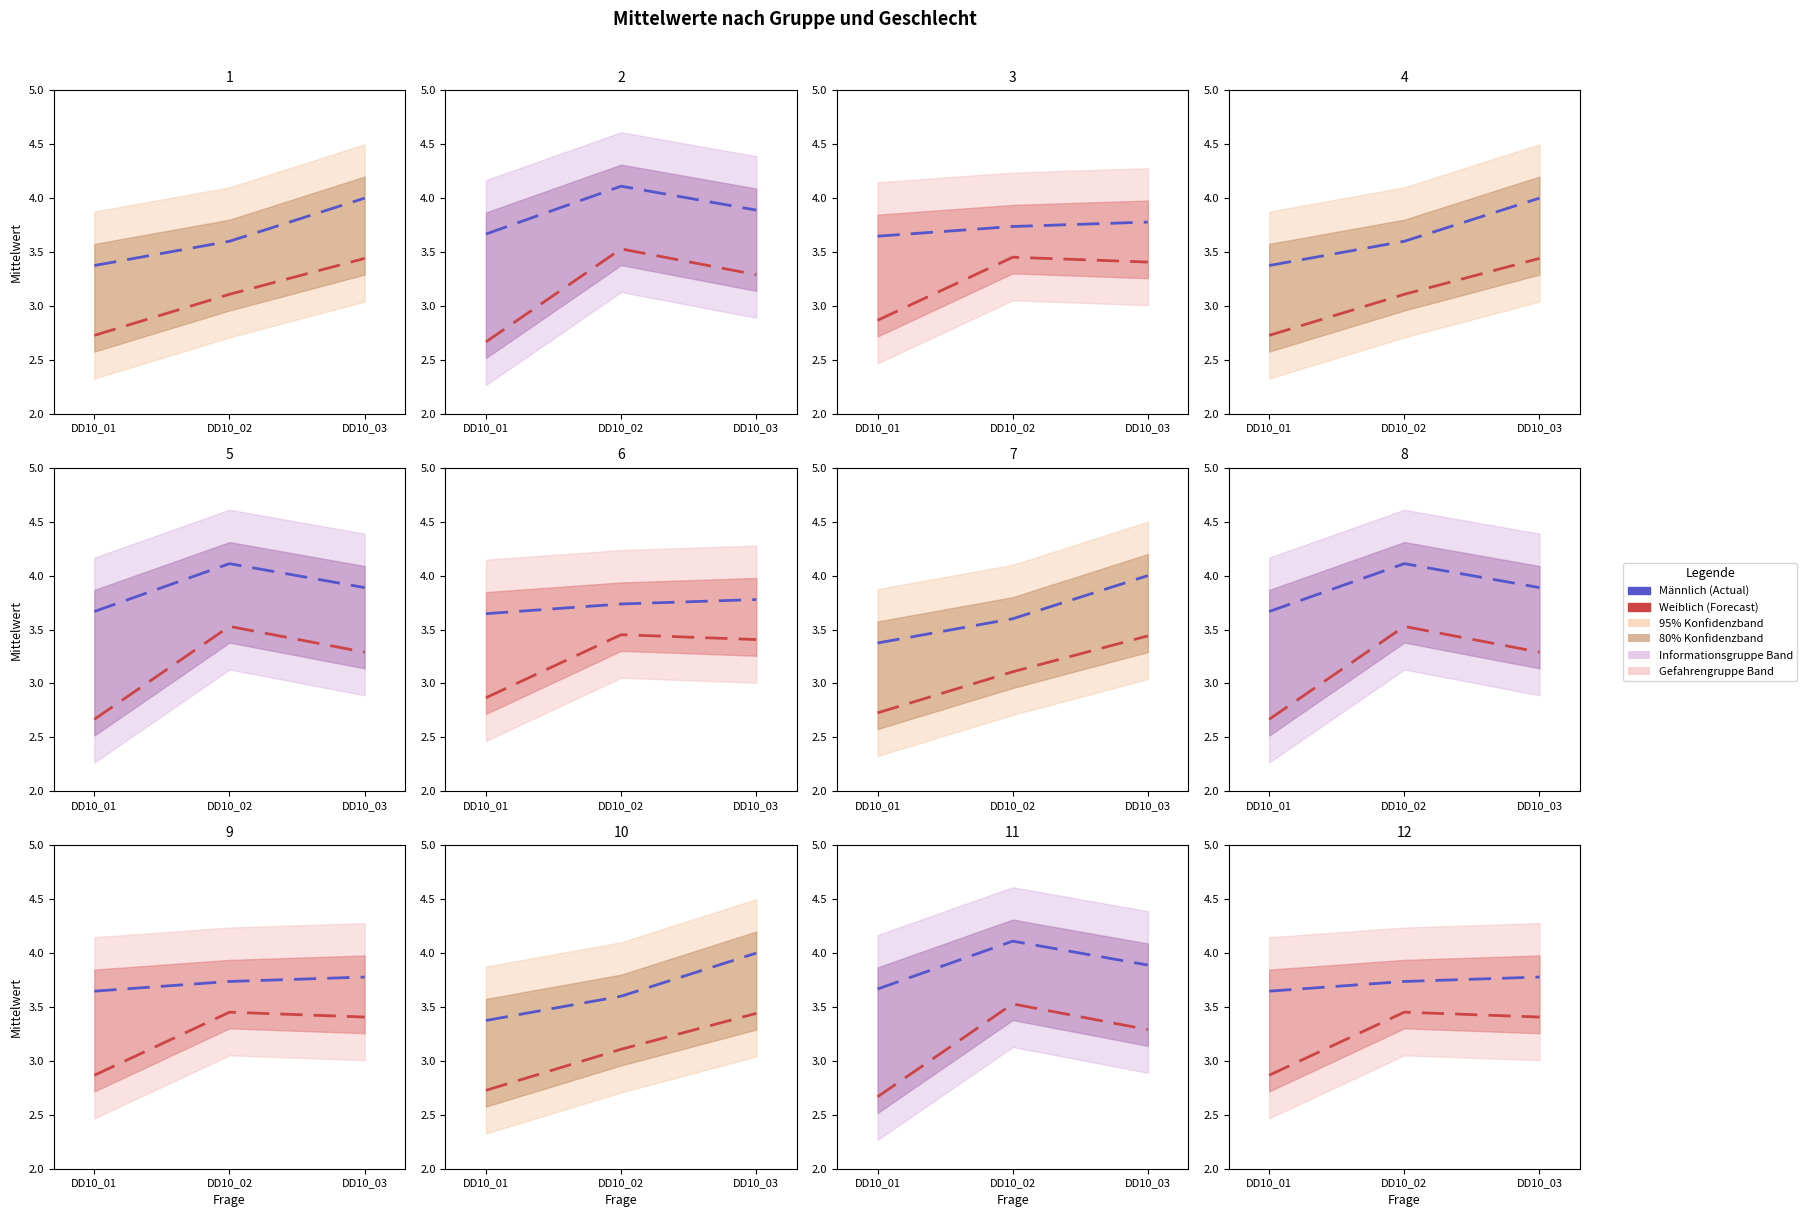

Which series has the largest total across all categories?

Männlich (Actual)